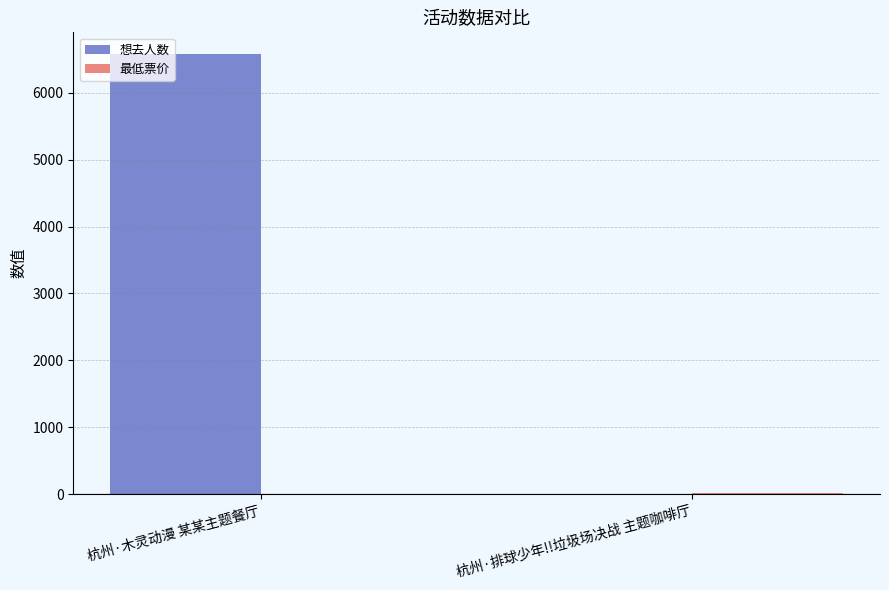

The value of 想去人数 at 杭州·排球少年!!垃圾场决战 主题咖啡厅 is 0. True or false?

True